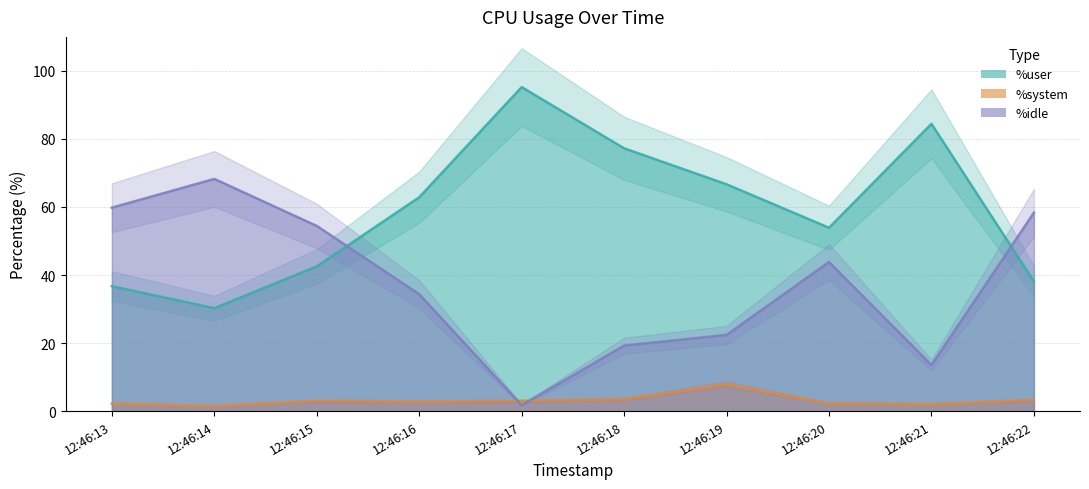

At which category does %system reach its first local valley?

12:46:14